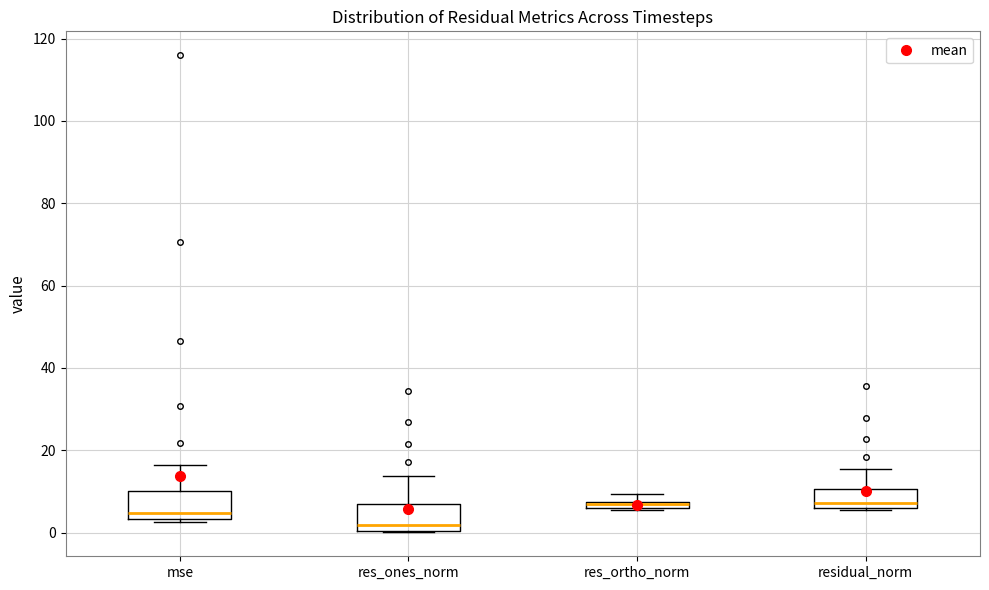

Where is the upper edge of the box for res_ortho_norm on the y-axis? The values are not printed on the chart, so give them approximately, as read against the axis.

8